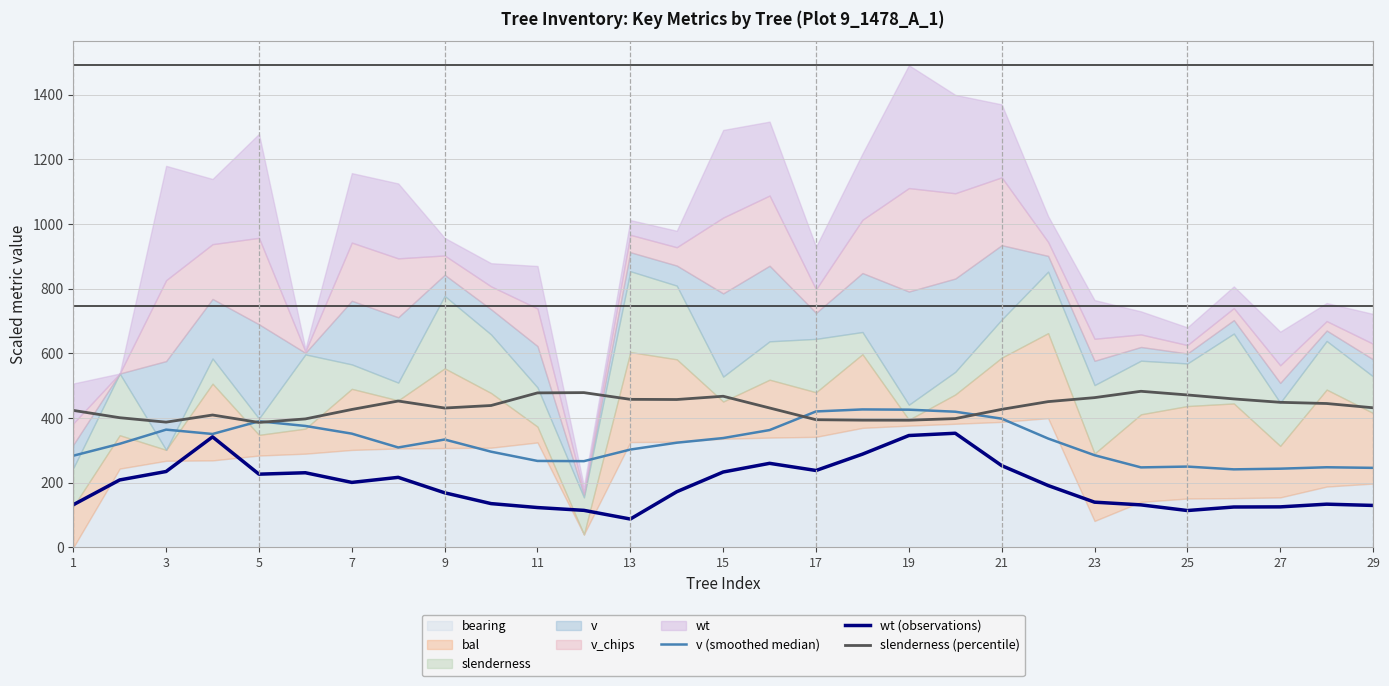

How many values in the slenderness (percentile) series are below 432?

14